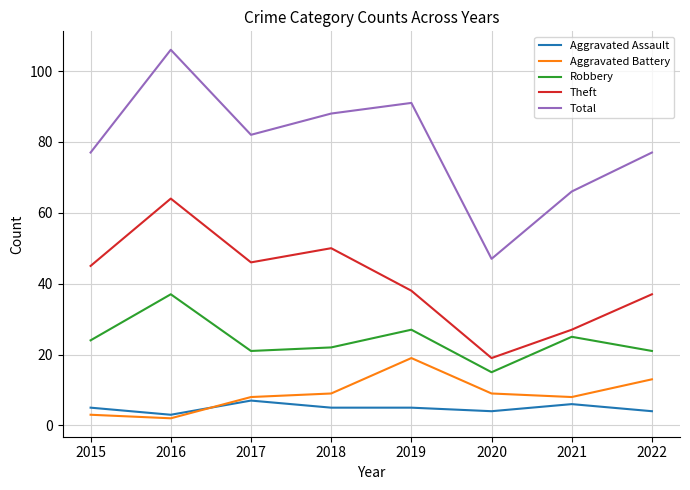

What is the approximate value of Aggravated Assault at 2019?

5